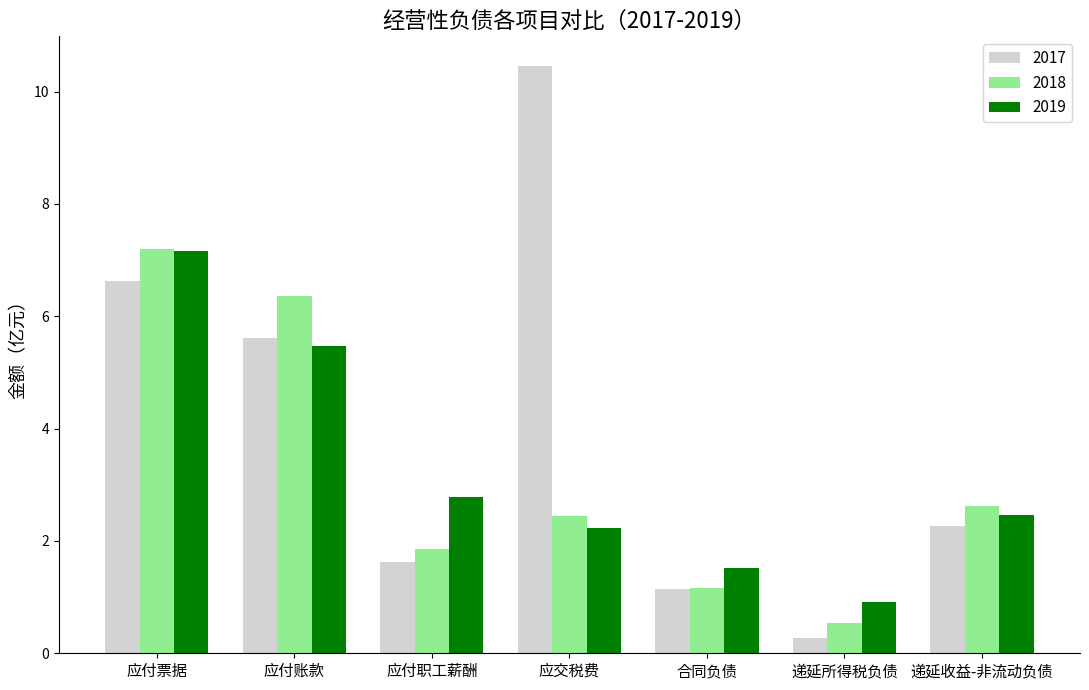

What is the label of the 5th bar from the left?

合同负债